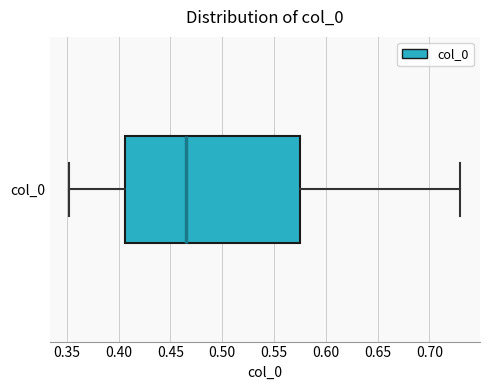

Read this box plot against the x-axis: the position of the median line, the range covered by the box, and the ends of both whiskers. The values are not printed on the chart, so give them approximately, as read against the axis.

median 0.465, box 0.405 to 0.575, whiskers 0.355 to 0.730